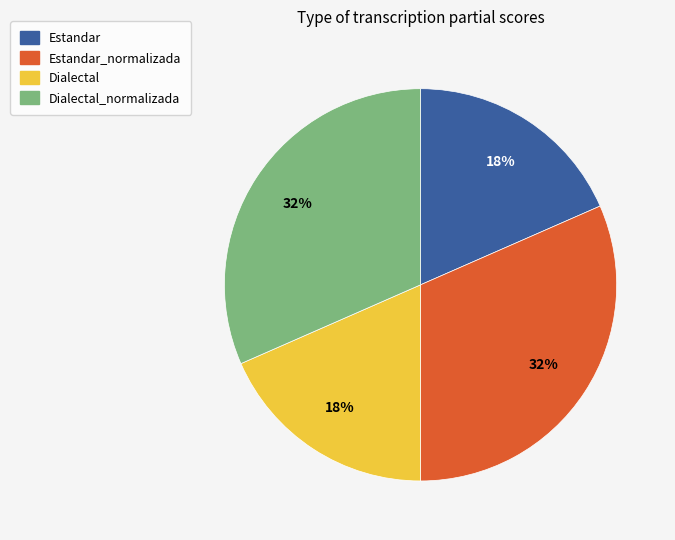

What percentage is the Estandar_normalizada slice, to the nearest percent?

32%